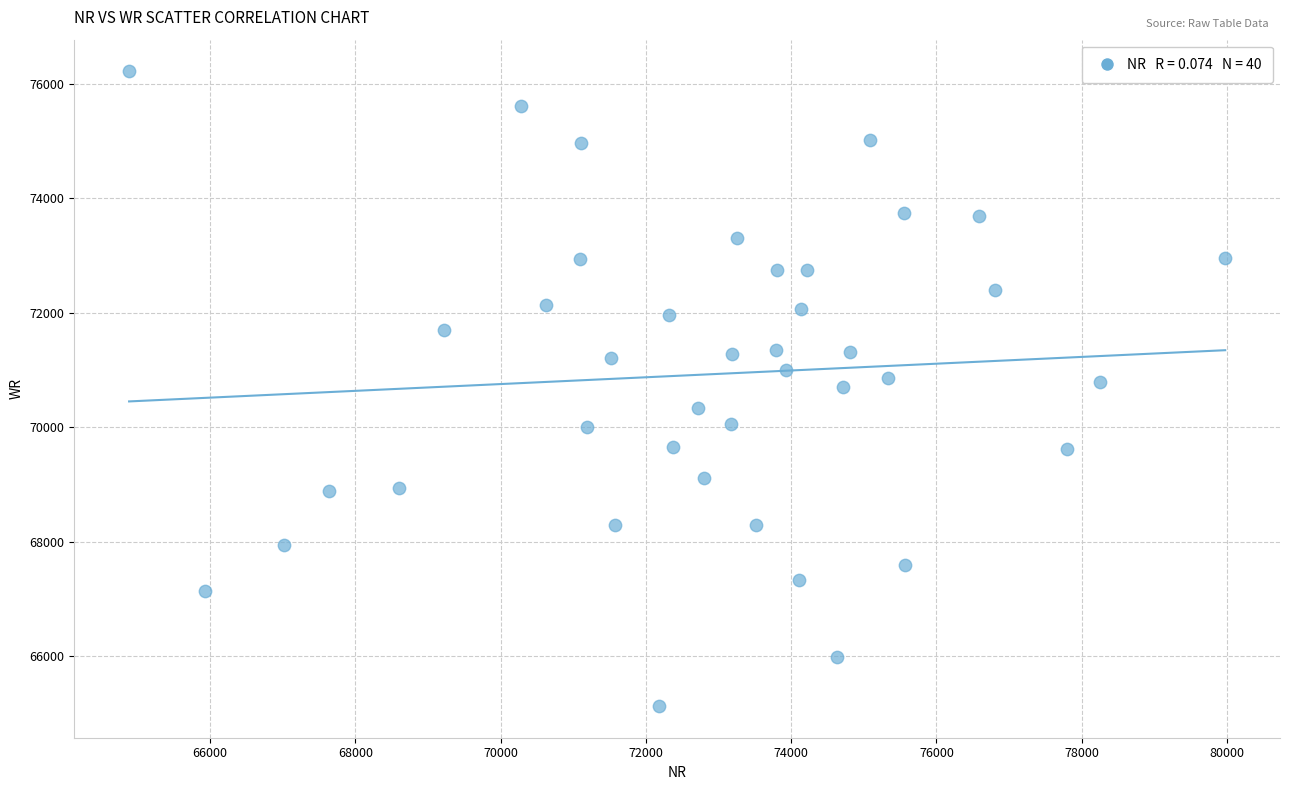

What is the range of Y values (max minus min)?

11087.7